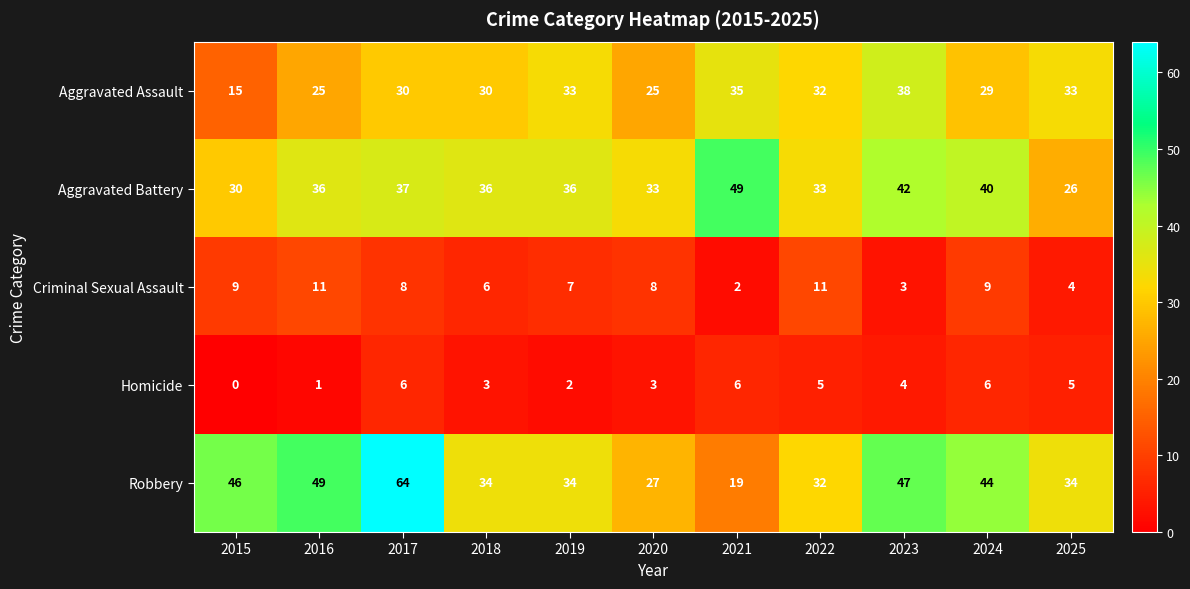

The Aggravated Assault series shows 50 at 2018. True or false?

False